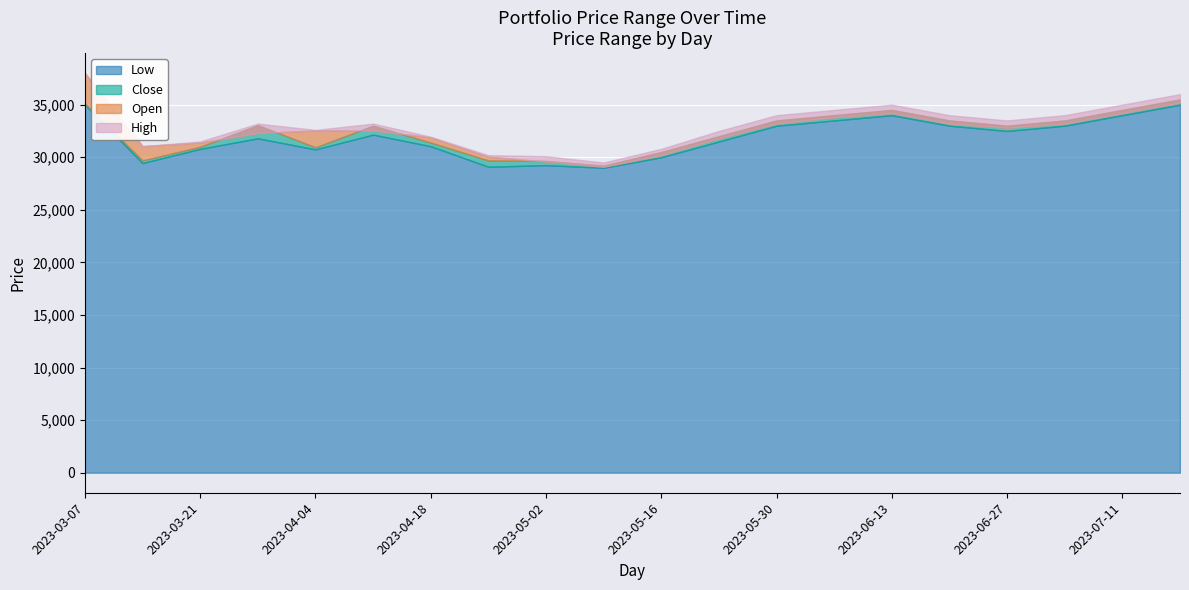

True or false: Close has more than 2 points higher than both neighbors.

True